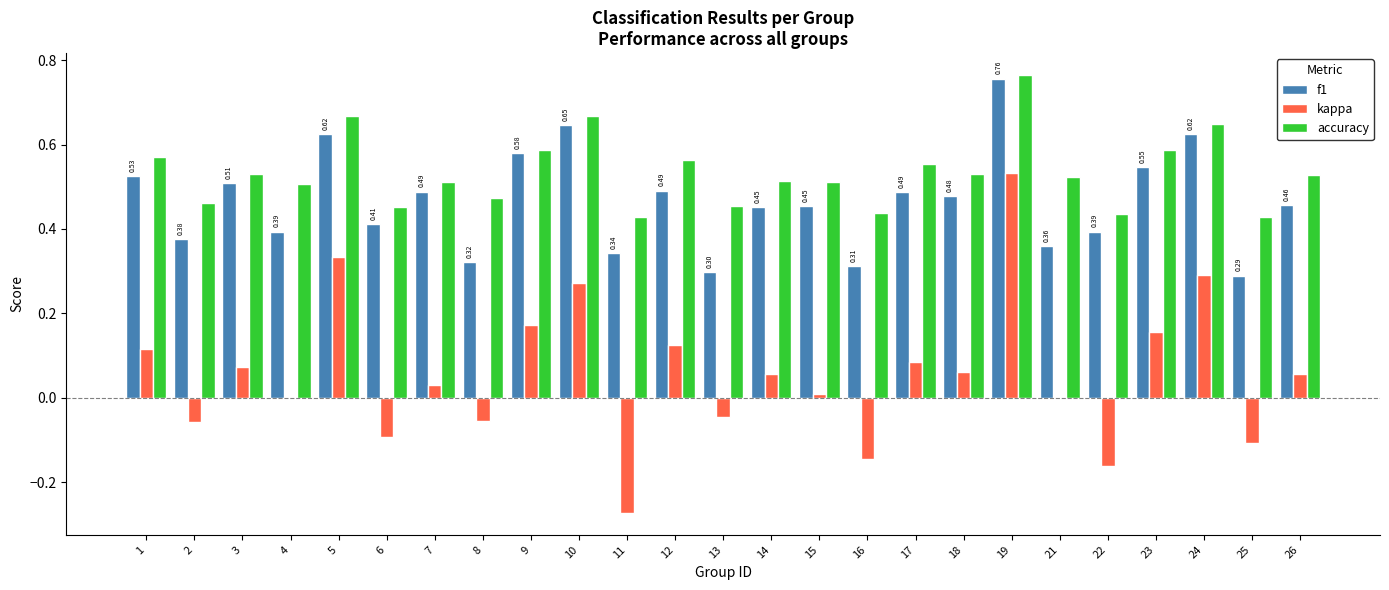

The value of accuracy at 22 is 0.4. True or false?

True